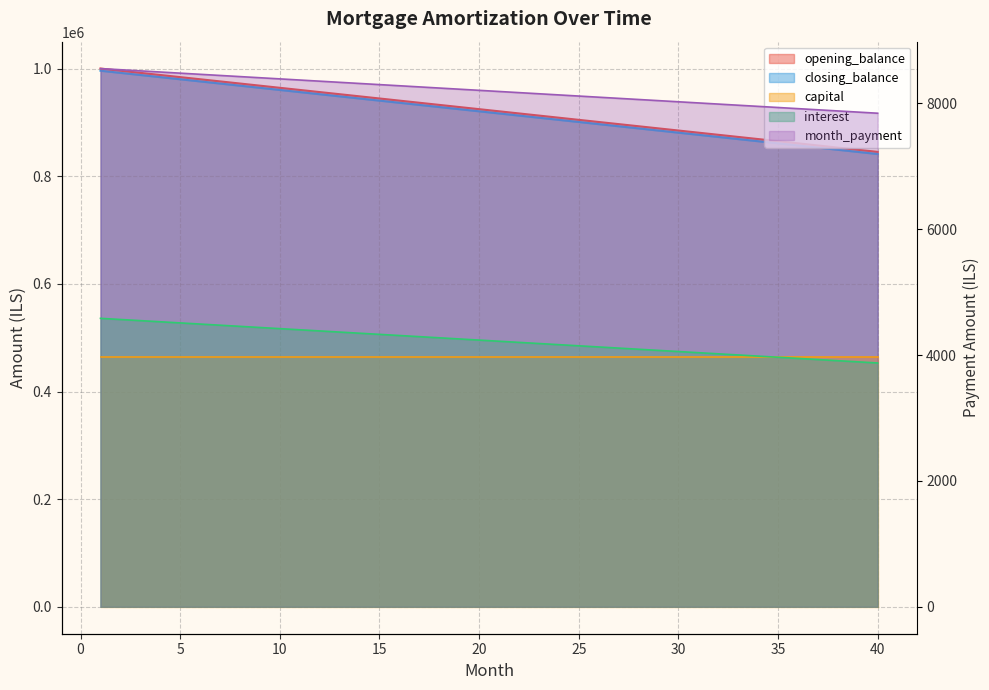

What is the value of the opening_balance point at the 27th from the left?

896825.4